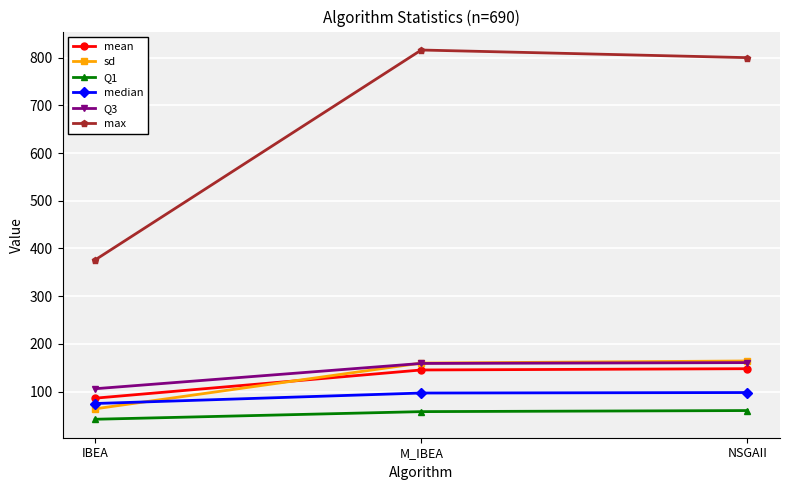

Which series changed the most between IBEA and M_IBEA?

max